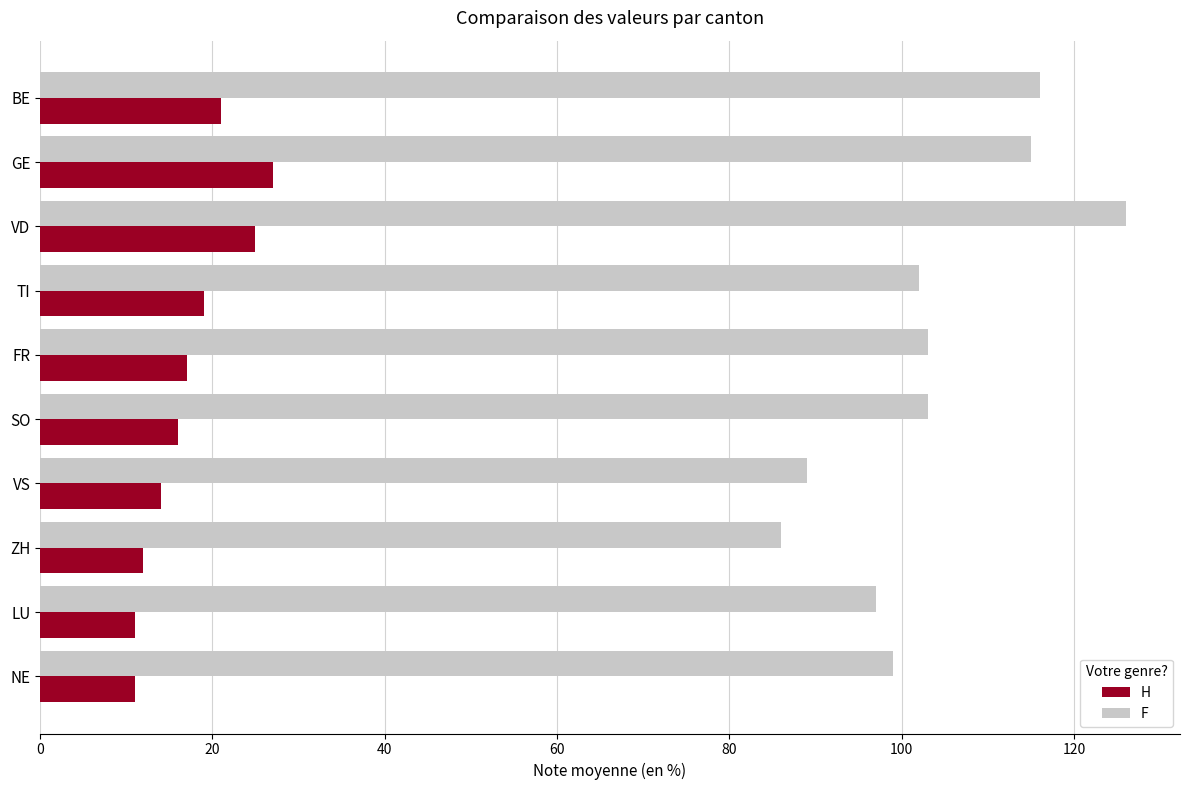

What is the sum of all H values?

173